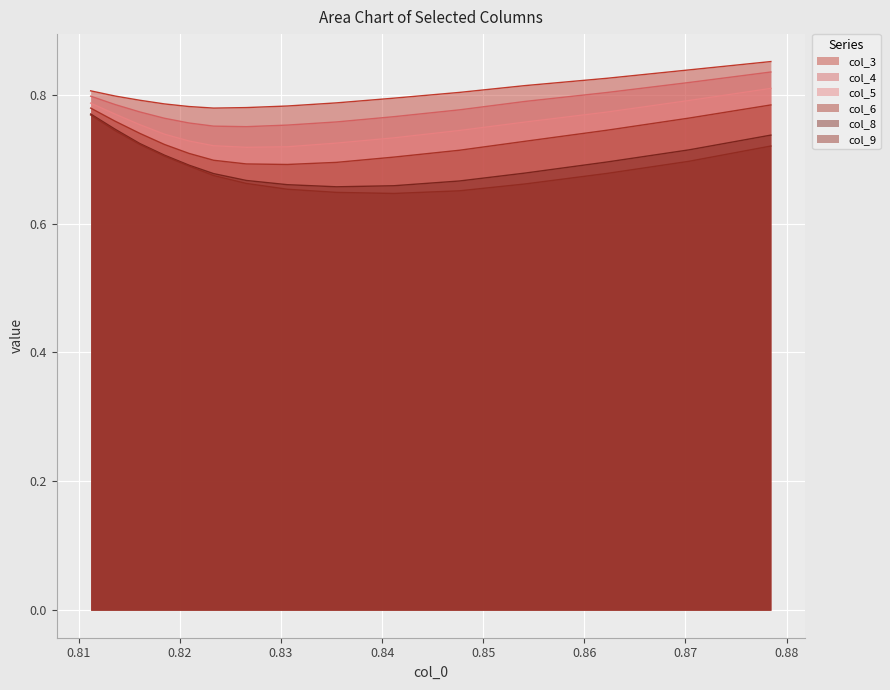

True or false: col_8 and col_5 intersect in this chart.

False